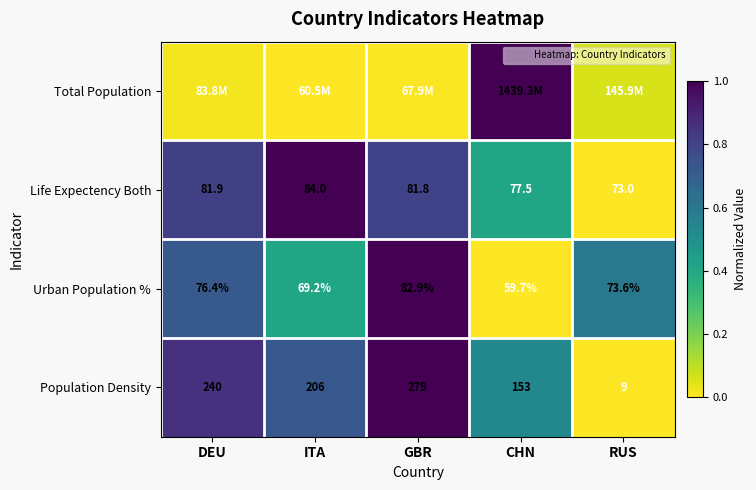

Where is Life Expectency Both nearest to the value 0?

RUS